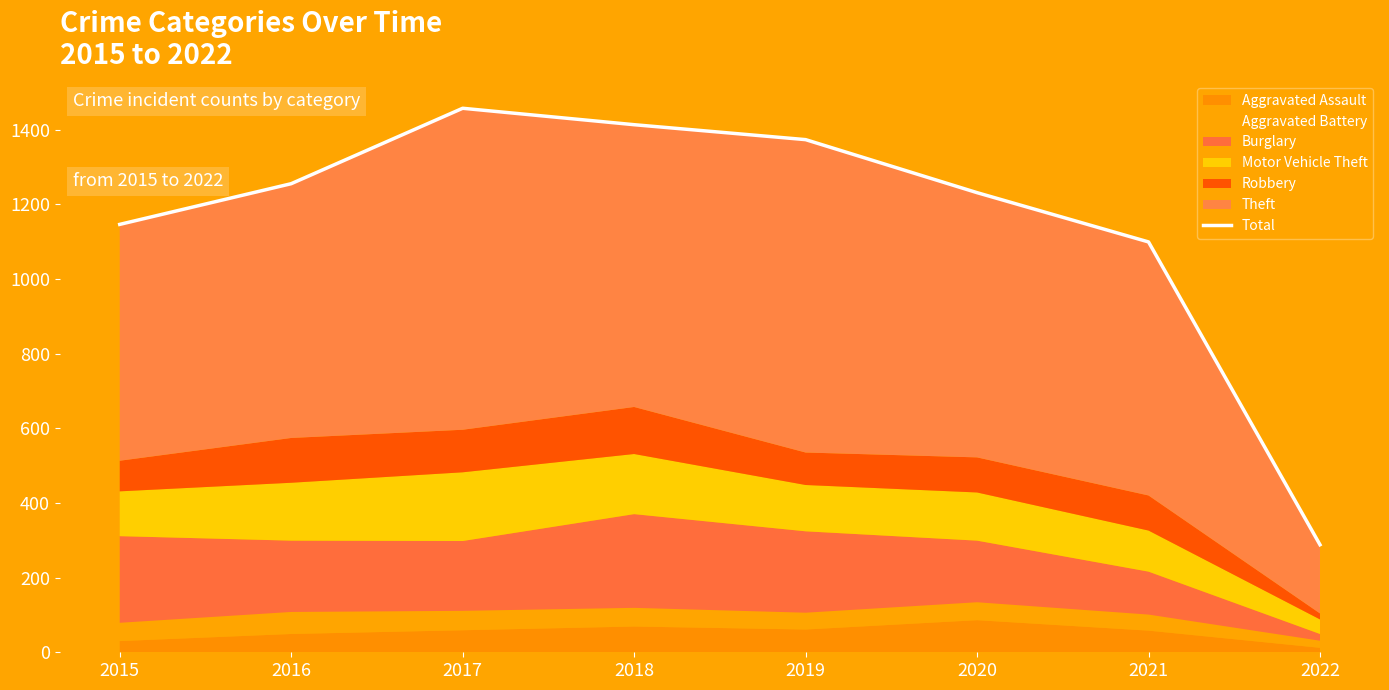

Is it true that the value at 2020 is 1231?

True